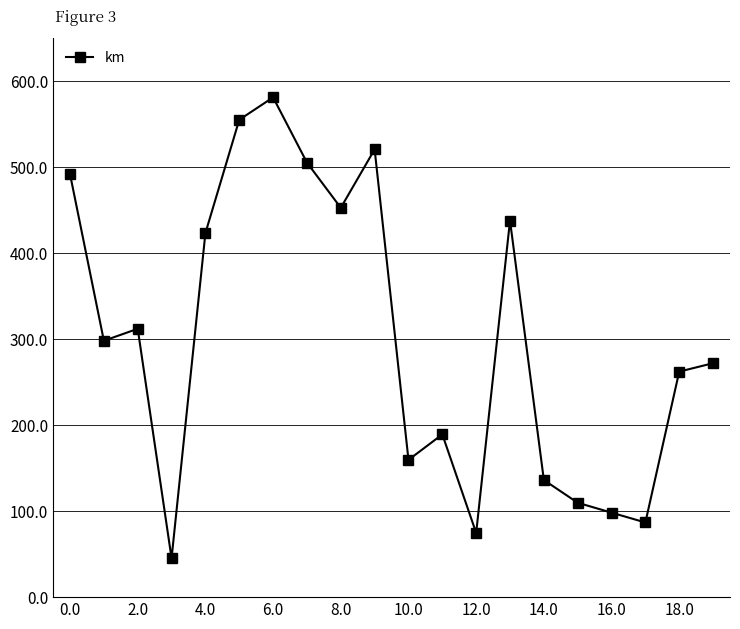

What is the value of the 18th point from the left?

86.8